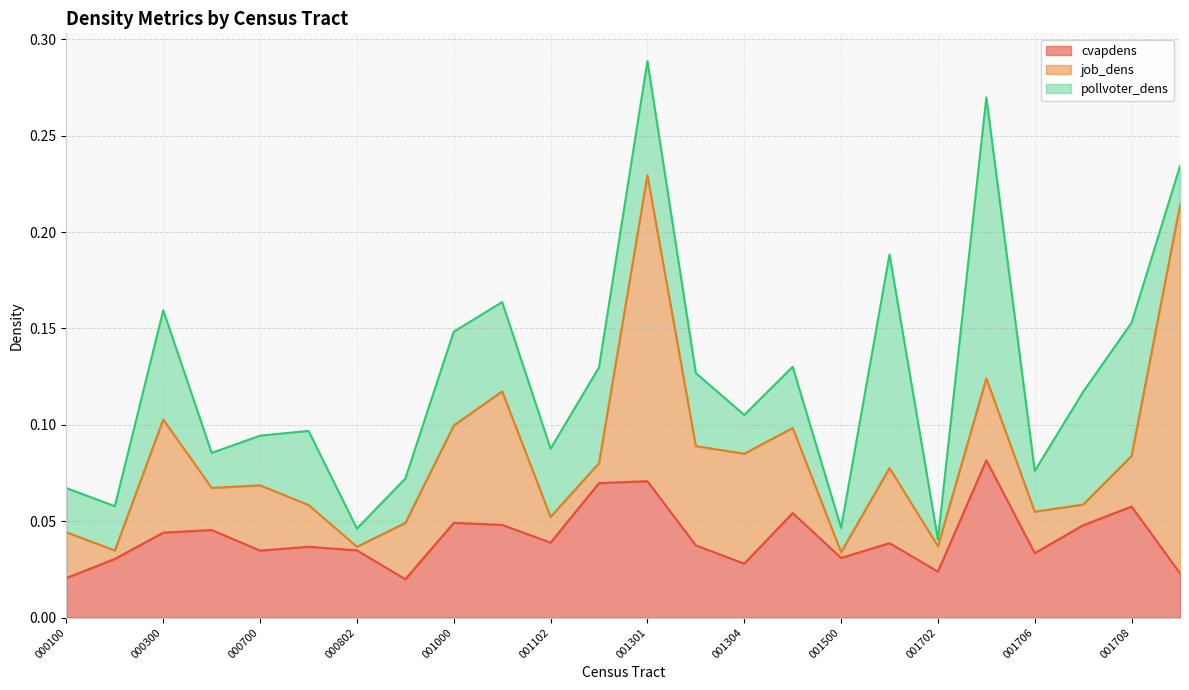

How many lines are shown in the chart?

3